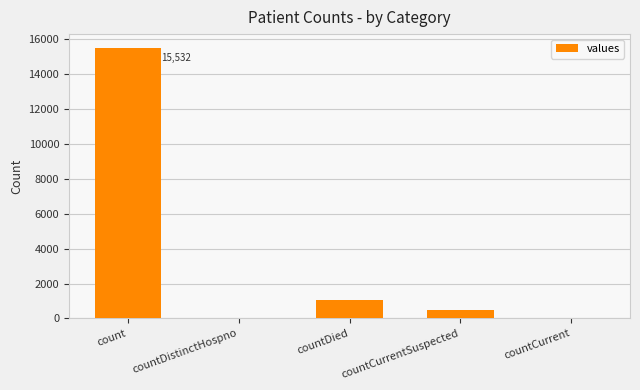

Are the bars horizontal?

No